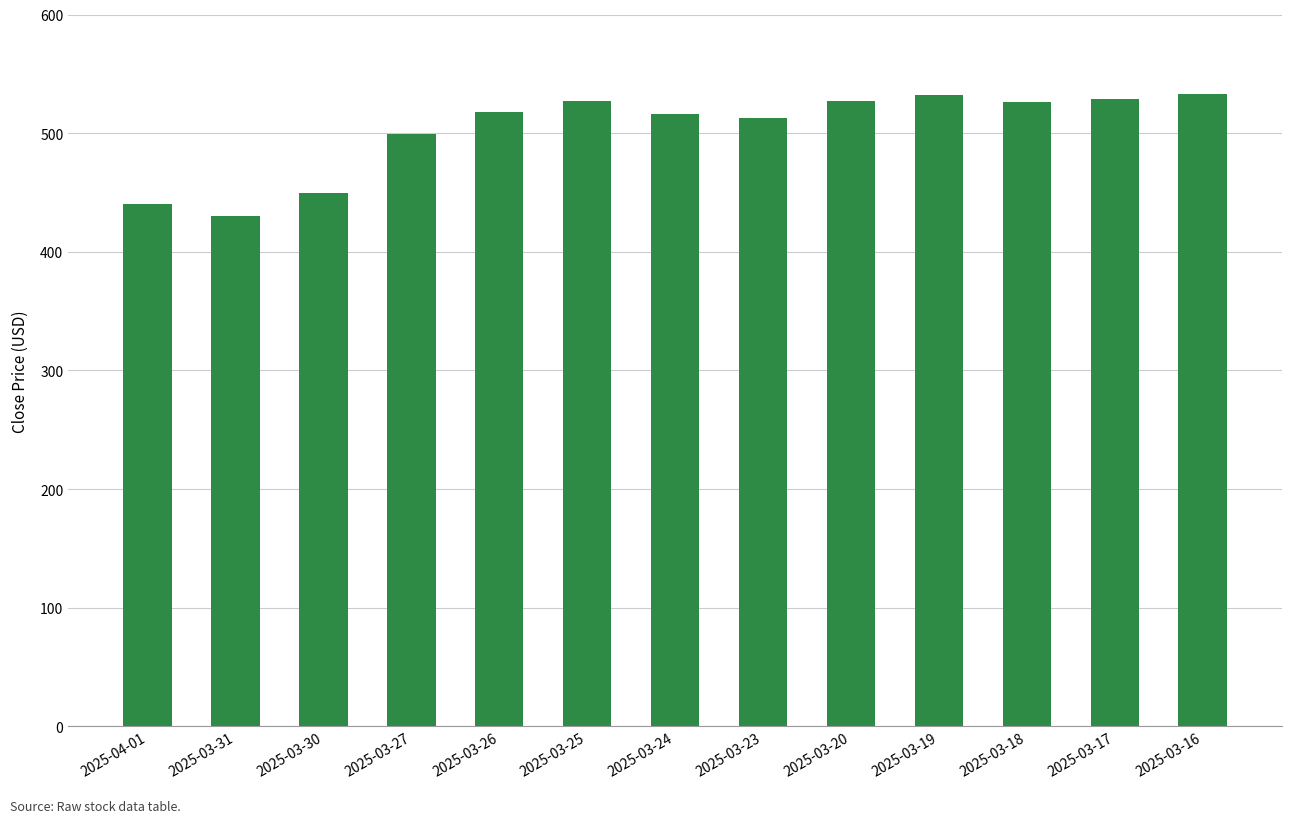

What is the minimum value shown in the chart?

430.0